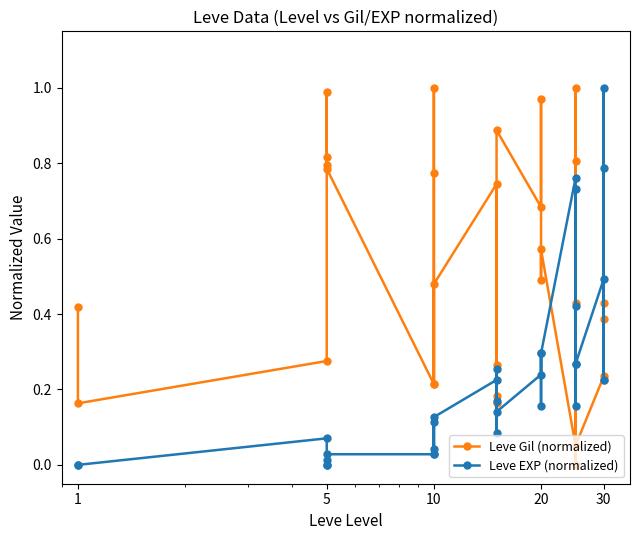

What are all the series names shown in the legend?

Leve Gil (normalized), Leve EXP (normalized)